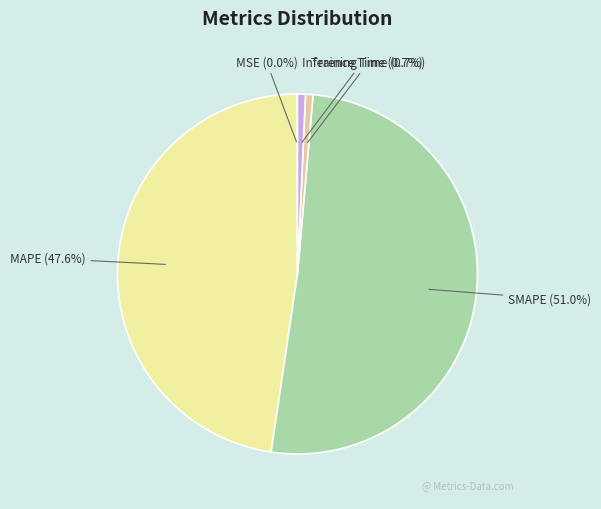

To the nearest percent, what is the combined percentage of Training Time and MAPE?

48%